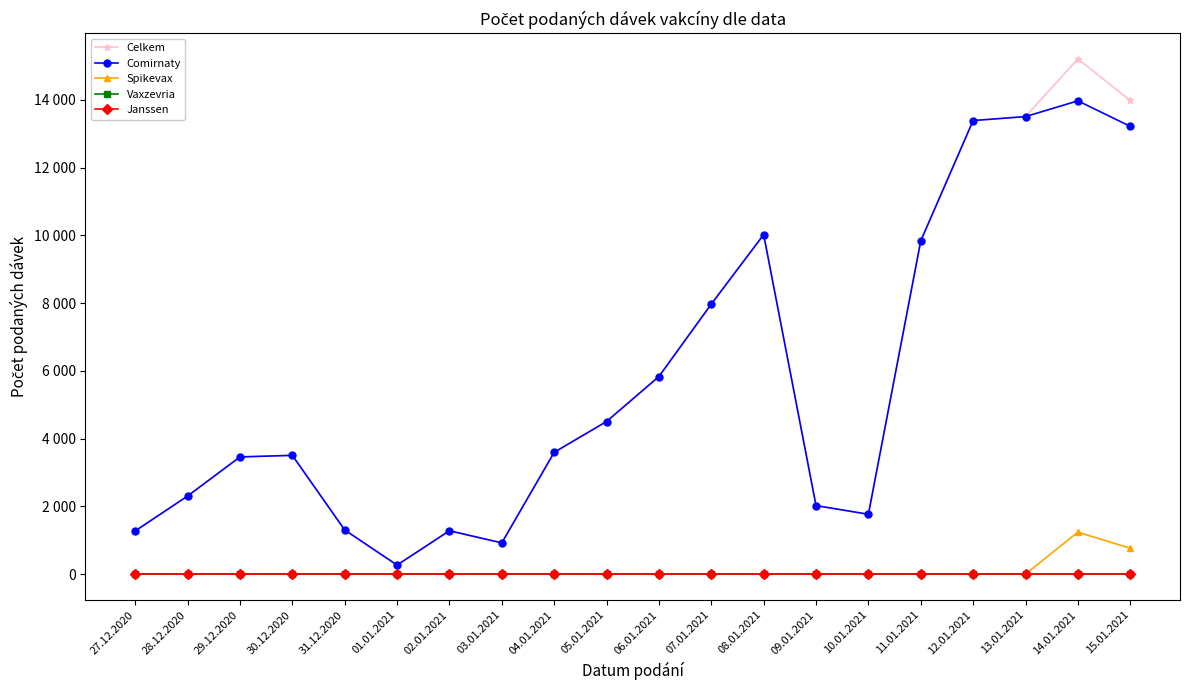

In Comirnaty, how many points are higher than both neighbors (excluding endpoints)?

4